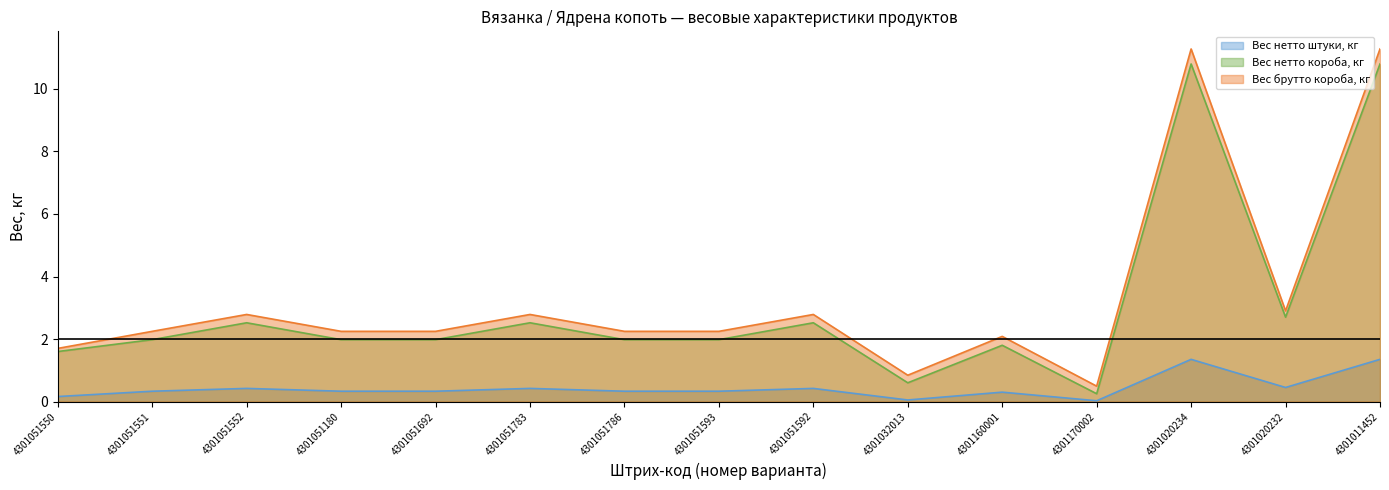

True or false: Вес нетто штуки, кг and Вес нетто короба, кг intersect in this chart.

False